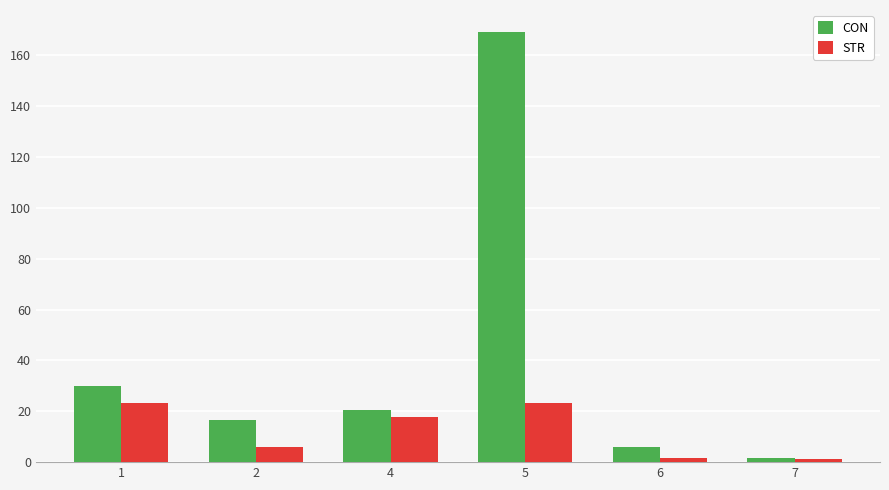

Rank the series by their average value, from highest to lowest.

CON, STR